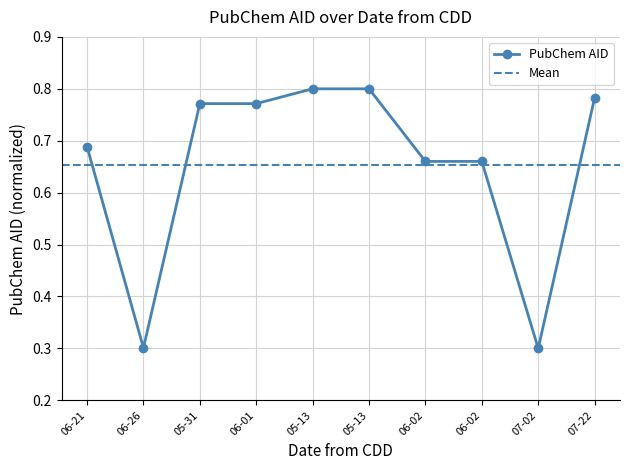

What is the change in value from 06-02 to 07-02?

-0.4